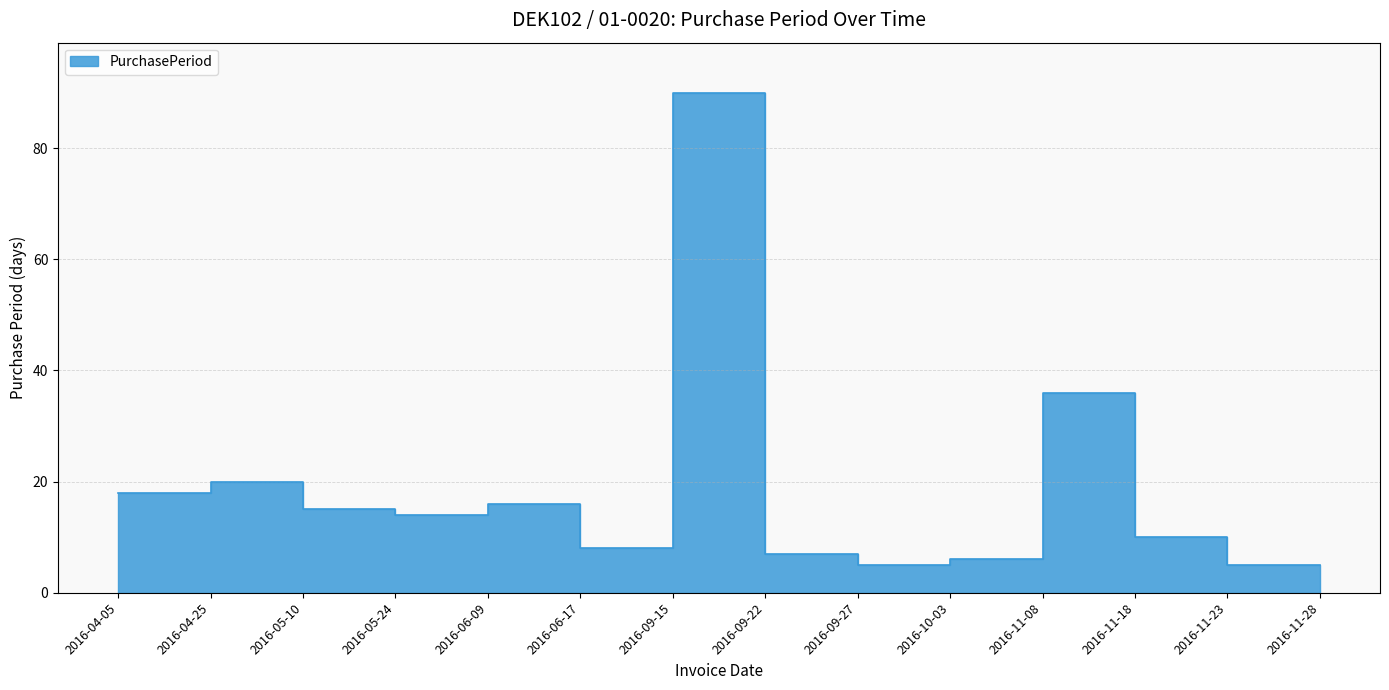

What is the sum of the values at 2016-06-09 and 2016-05-24?

30